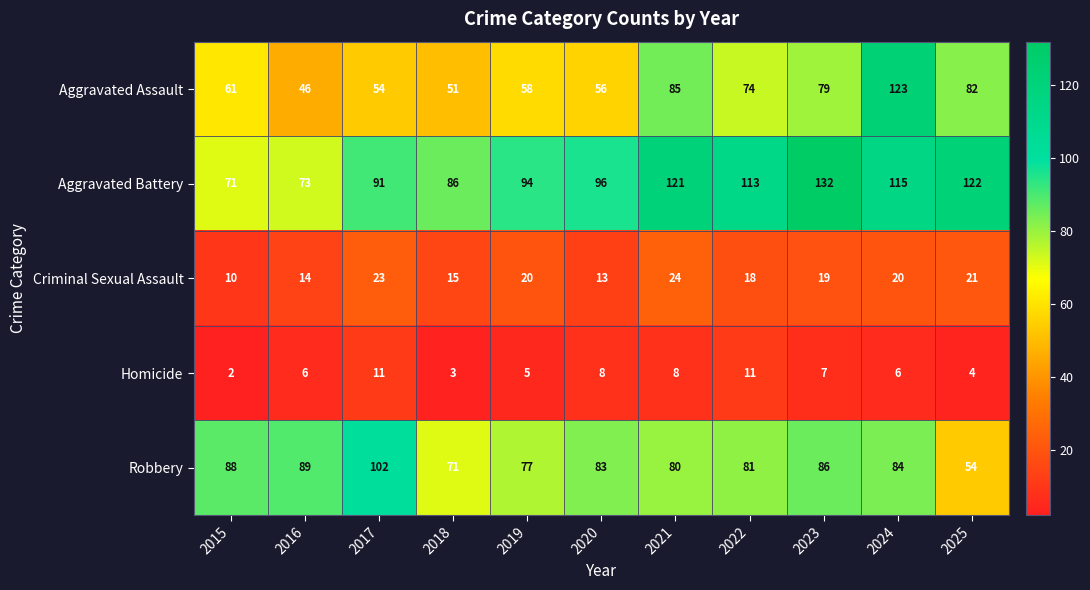

At which label does Robbery first exceed 83?

2015